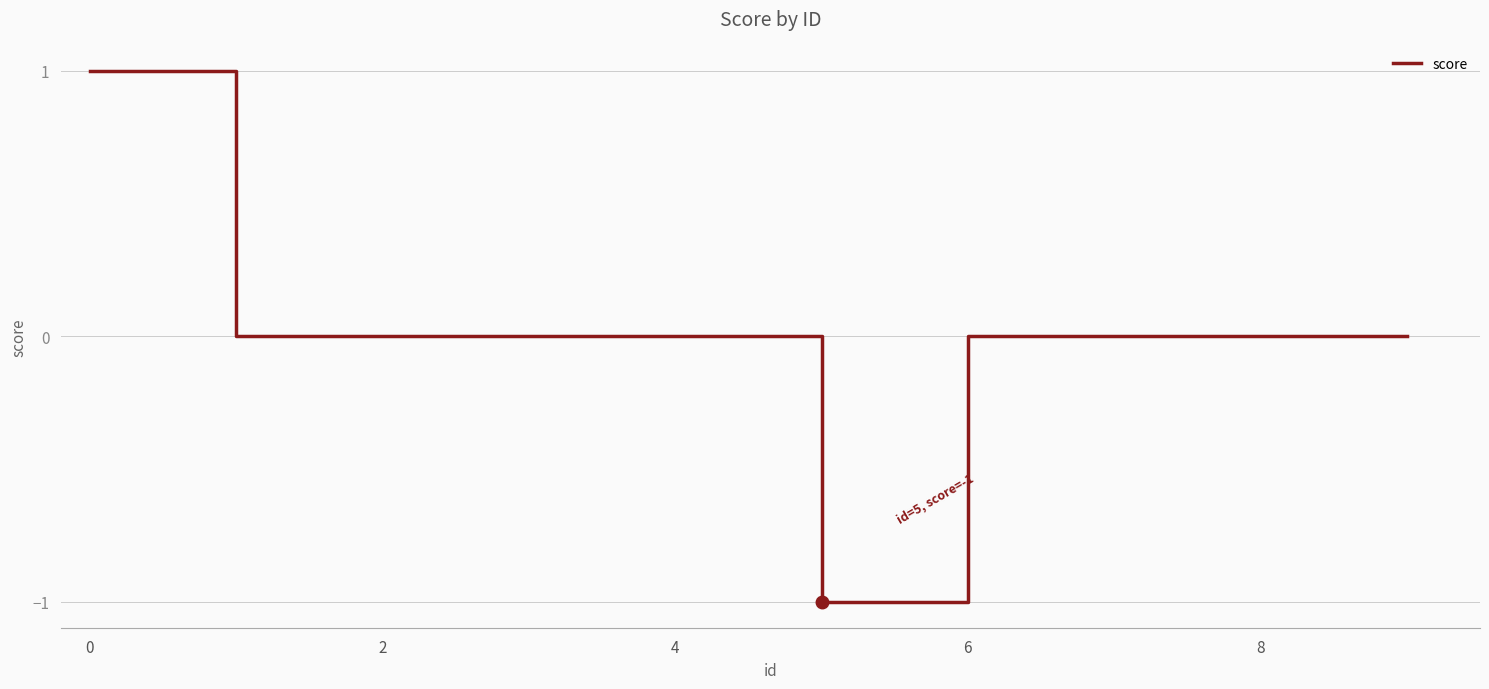

How many lines are shown in the chart?

1